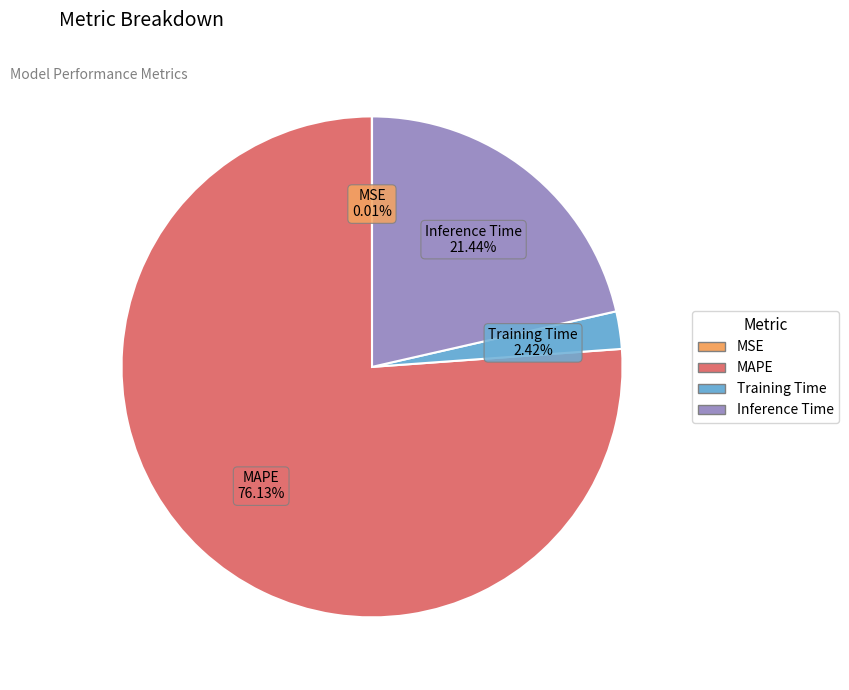

To the nearest percent, what is the difference between the largest and smallest slice percentages?

76%